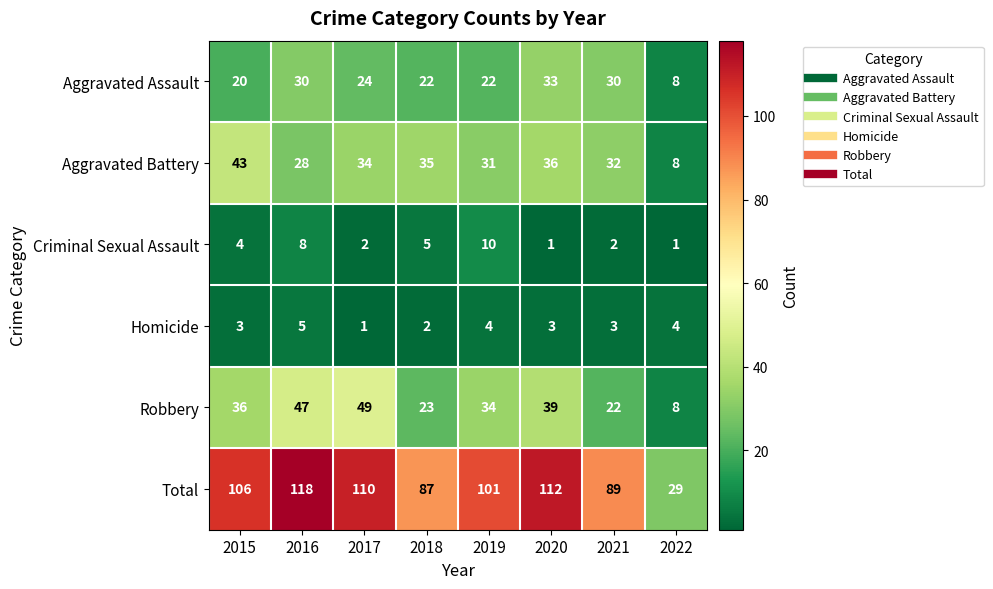

Which label corresponds to the largest value in the chart?

2016